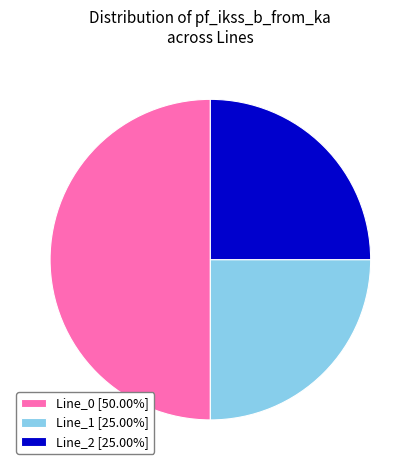

Which slice represents more than half of the pie?

Line_0